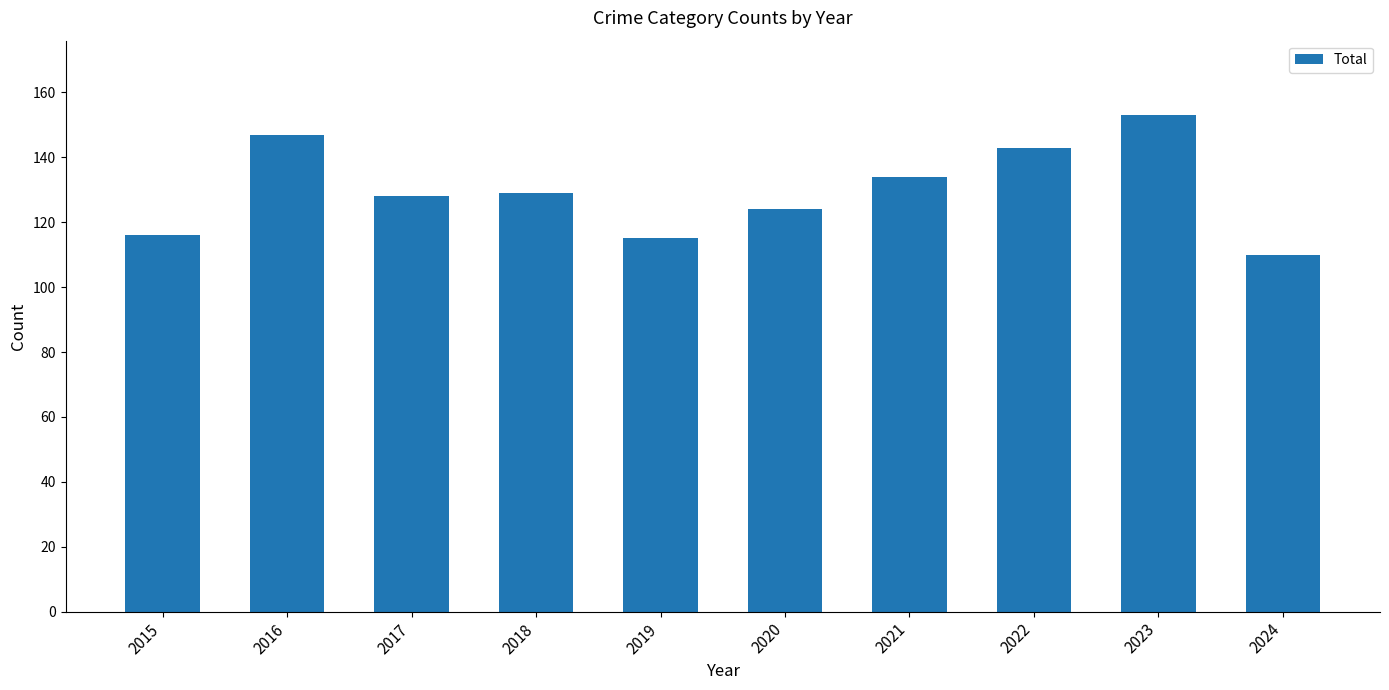

Are the bars horizontal?

No